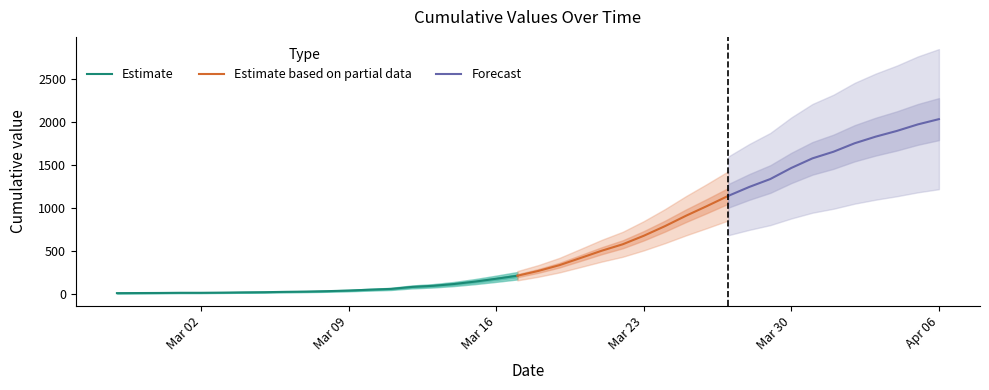

At which label does the data first exceed 271?

2020-03-19